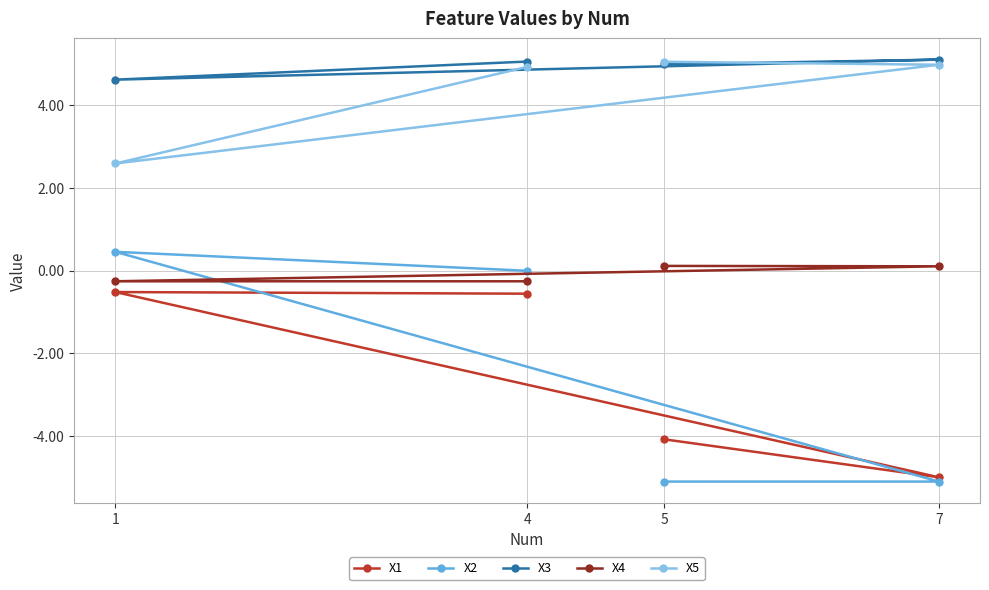

Count the number of categories in the chart.

4